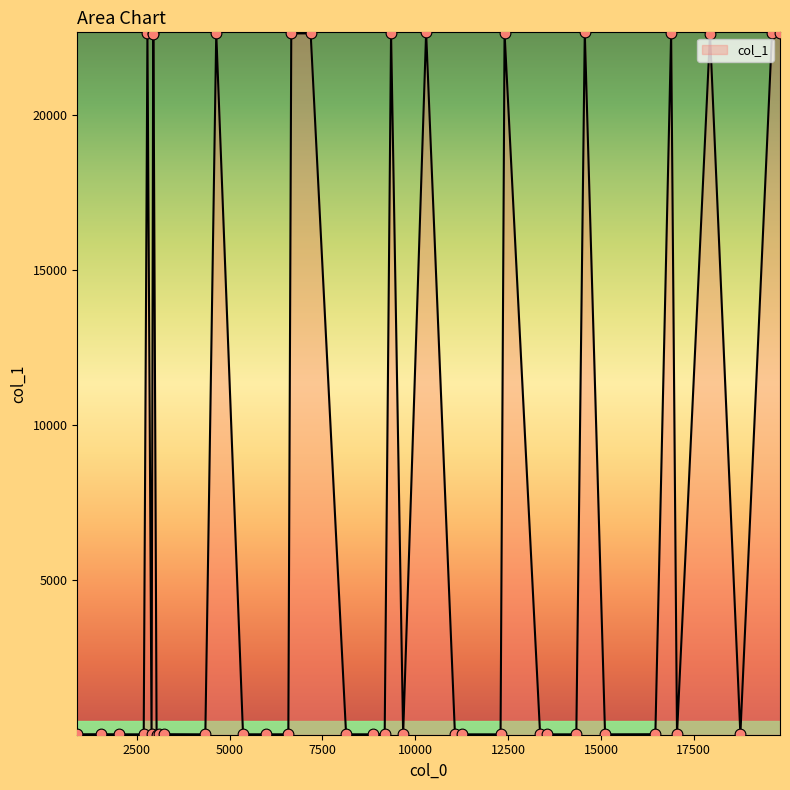

What is the greatest value displayed?

22659